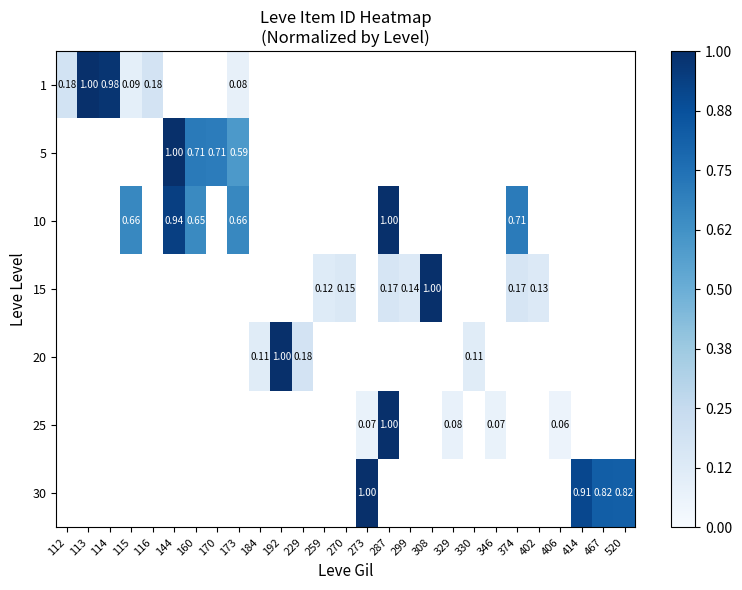

Is the value of 1 at 273 greater than the value of 10 at 173?

No